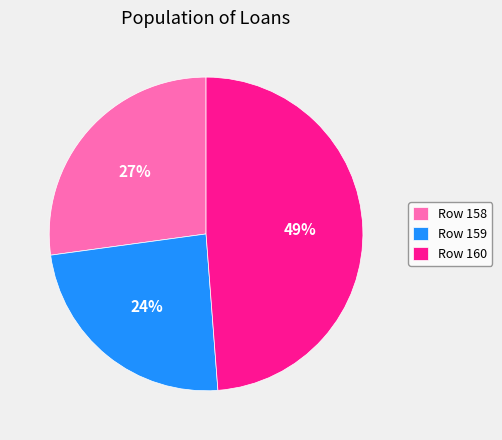

Which category has the smallest portion of the pie?

Row 159